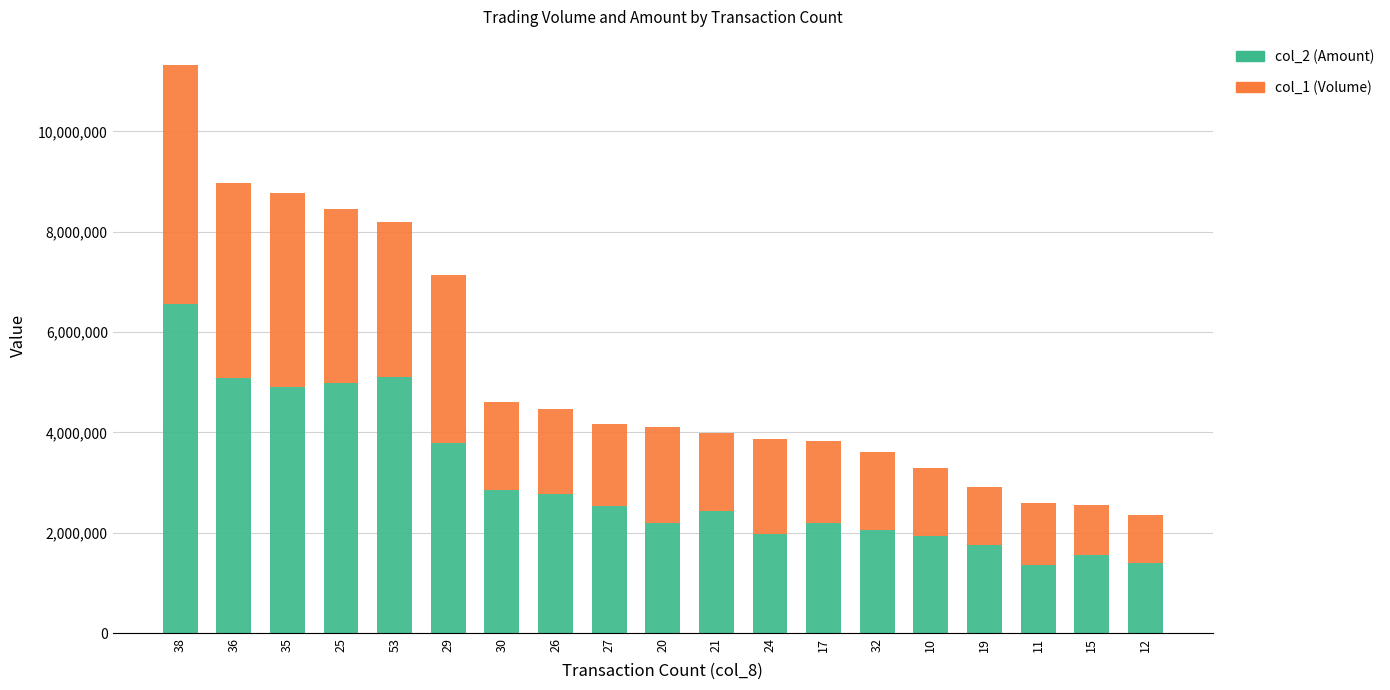

What is the minimum value for col_2 (Amount)?

1363160